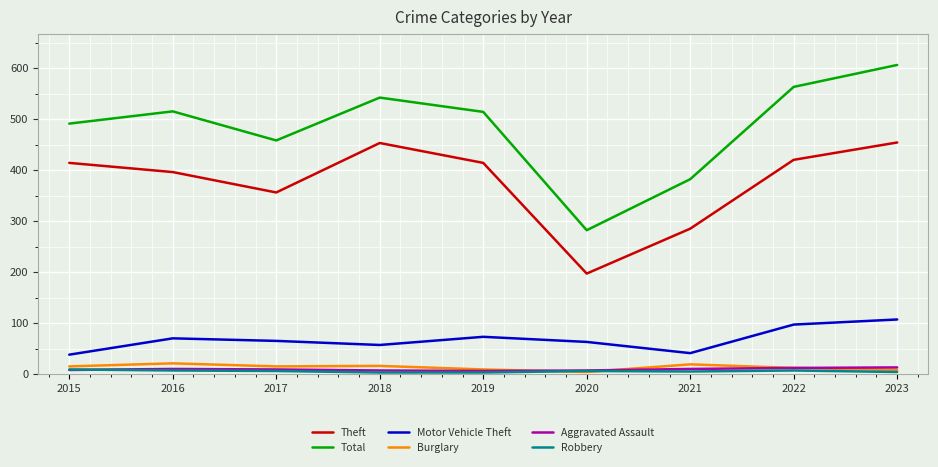

What are all the series names shown in the legend?

Theft, Total, Motor Vehicle Theft, Burglary, Aggravated Assault, Robbery